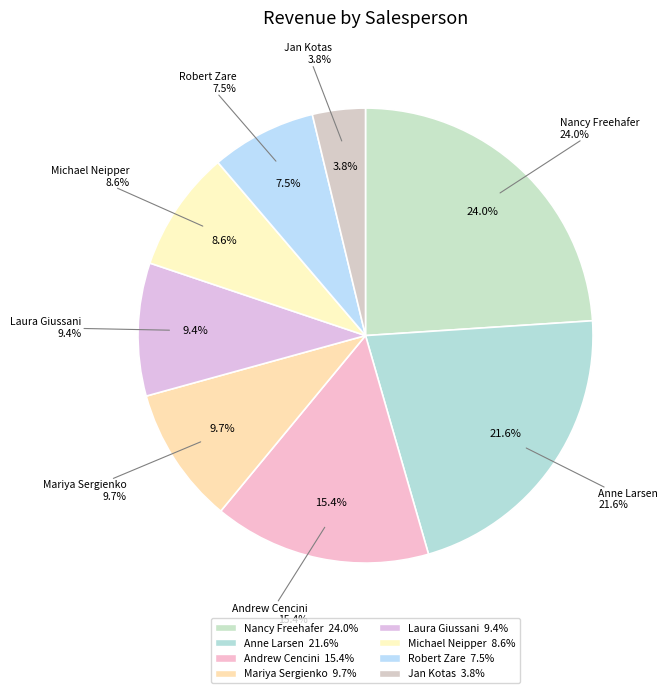

How many slices are in this pie chart?

8